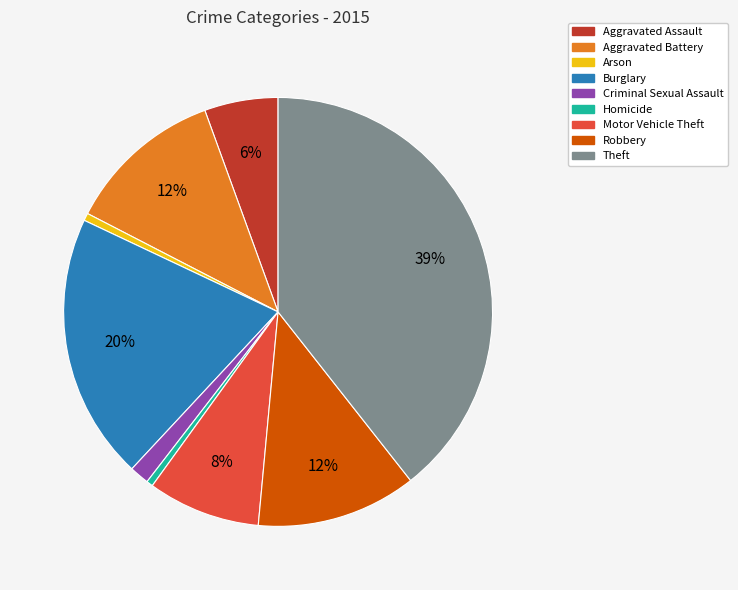

To the nearest percent, what portion does Aggravated Battery represent?

12%